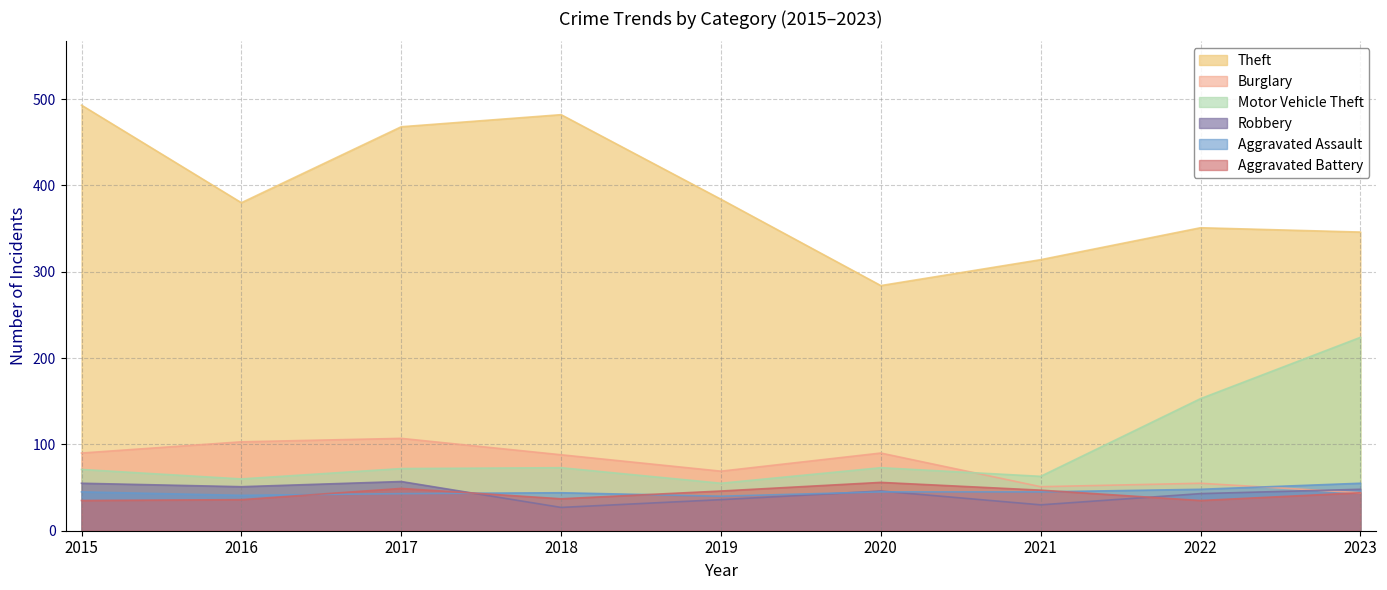

At which label does Burglary first exceed 88?

2015